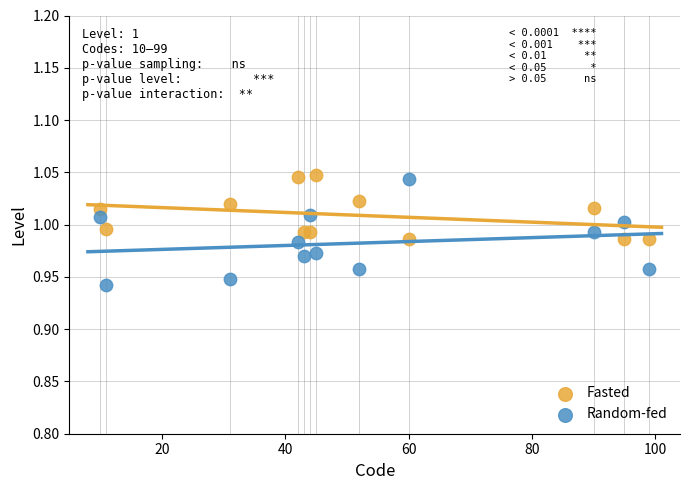

Which series contains the lowest Y value?

Random-fed